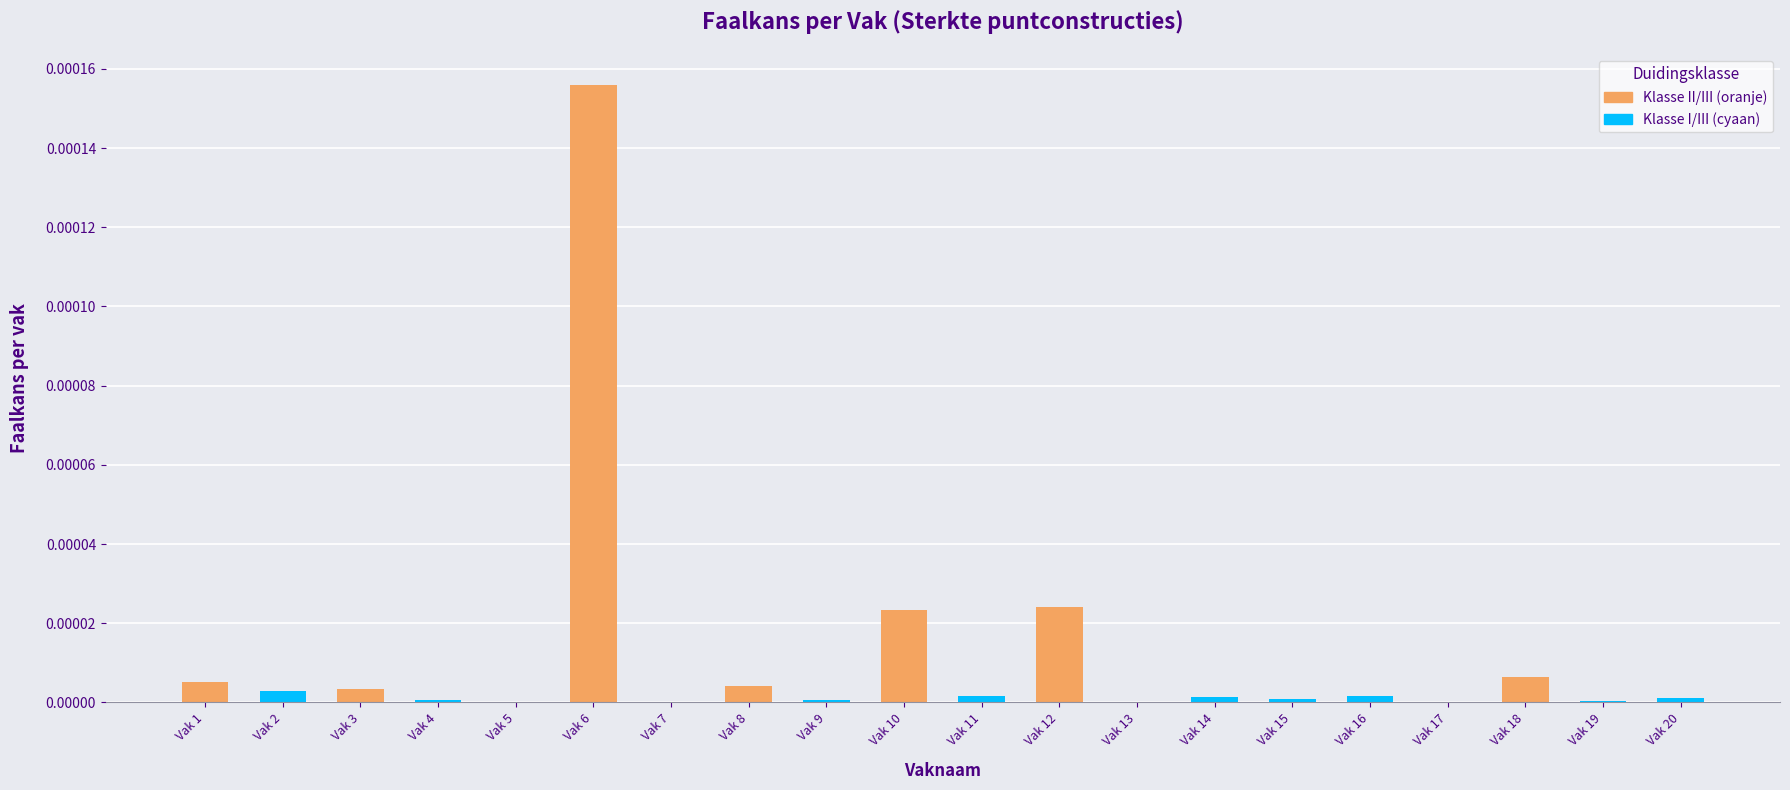

Are the bars horizontal?

No